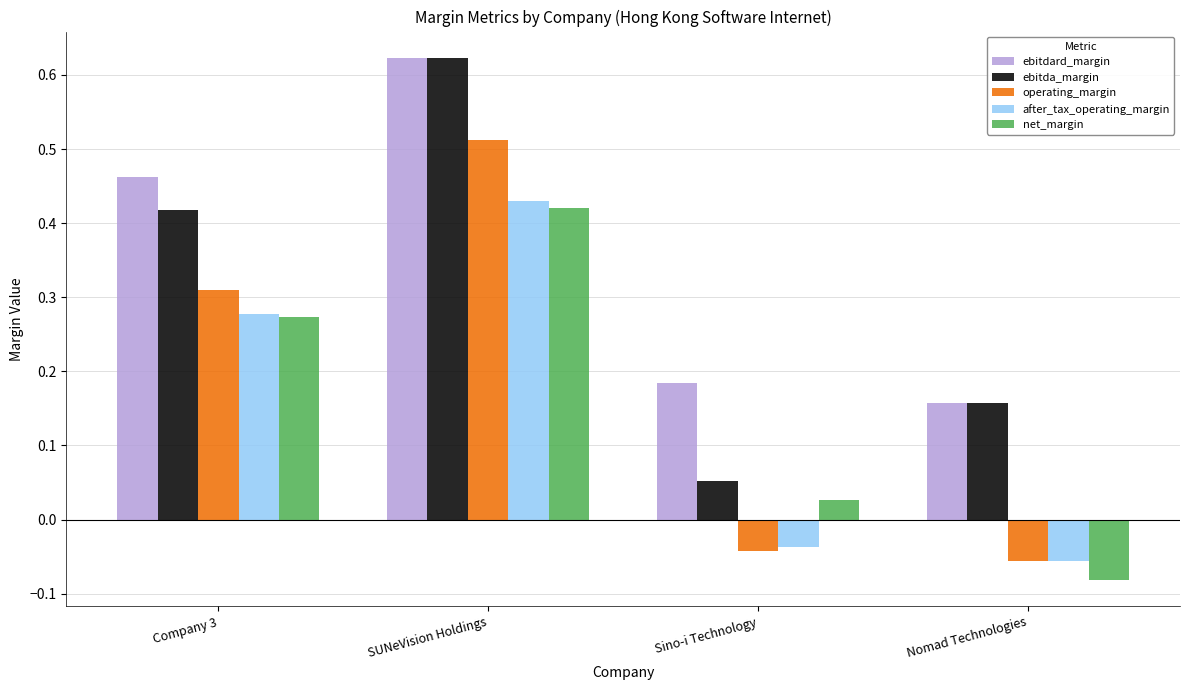

At which category is the sum across all series the highest?

SUNeVision Holdings